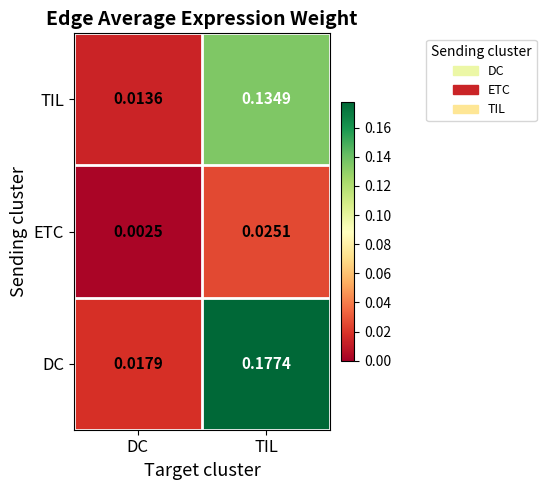

Between DC and TIL, which series saw the biggest shift?

DC